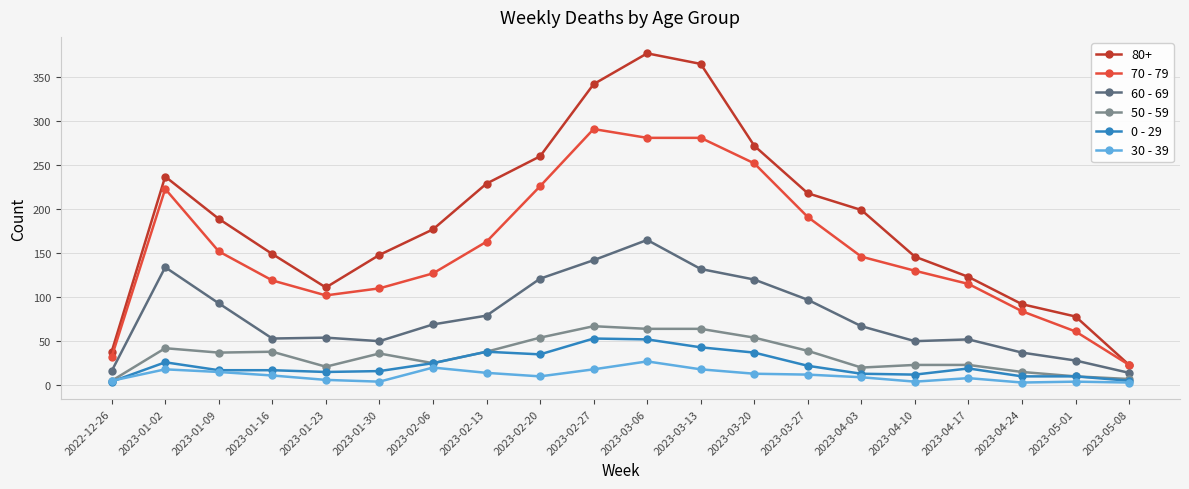

What is the highest value of the 70 - 79 series?

291